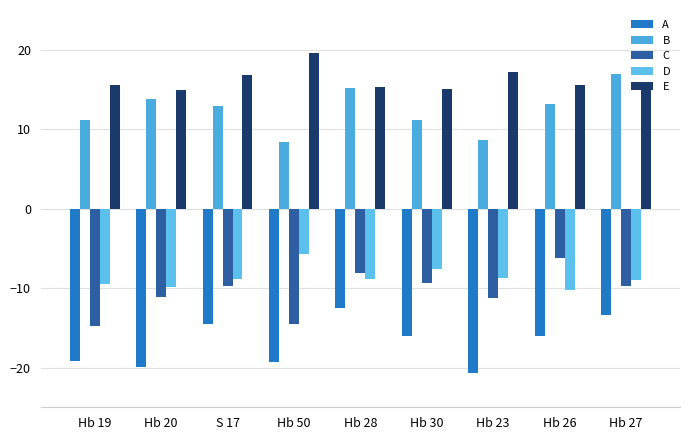

What is the sum of the B values at S 17 and Hb 23?

21.6